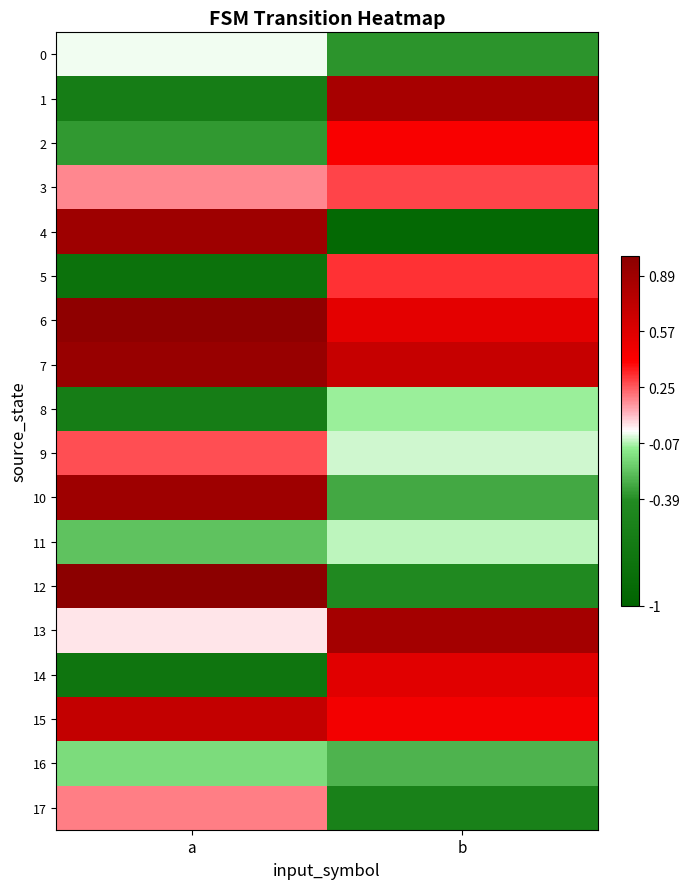

At which category does the chart reach its peak across all series?

a